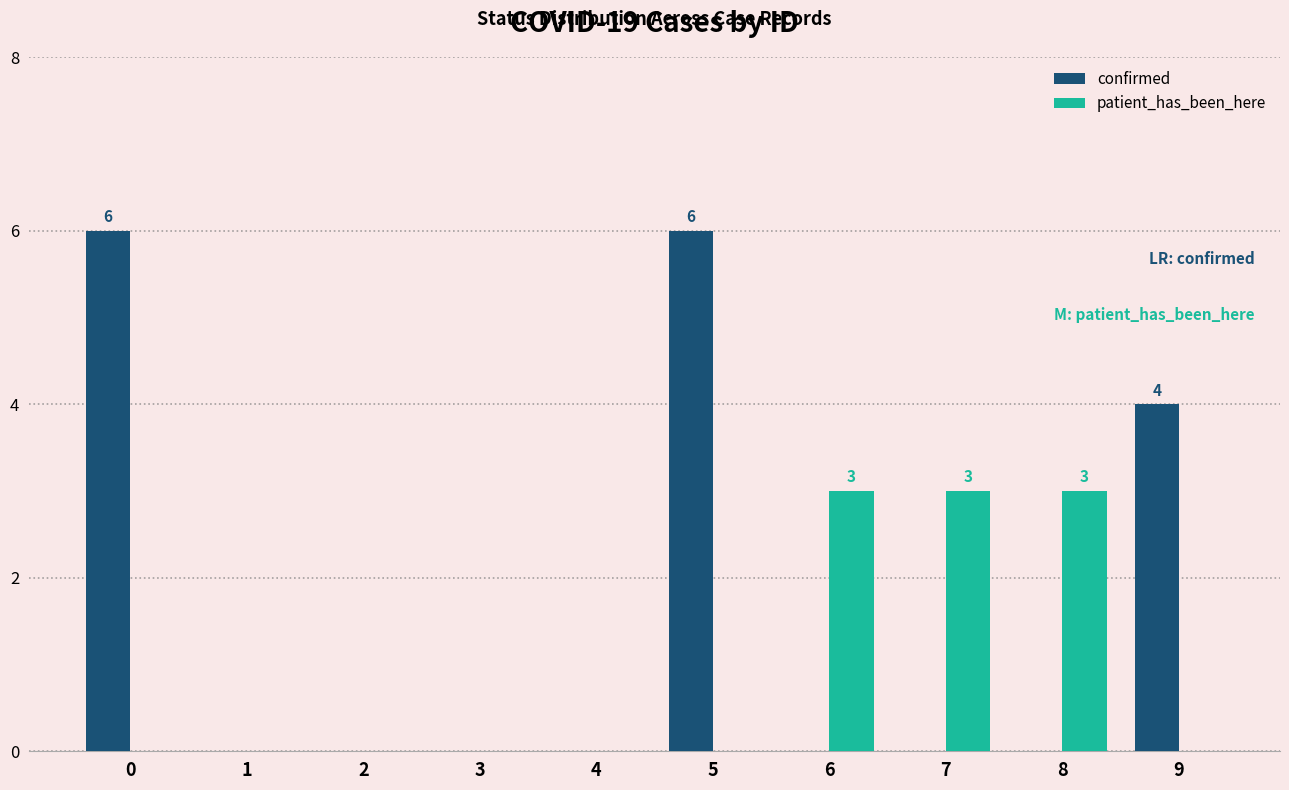

Reading left to right, what are all the values shown in this chart?

confirmed: 6	0	0	0	0	6	0	0	0	4
patient_has_been_here: 0	0	0	0	0	0	3	3	3	0